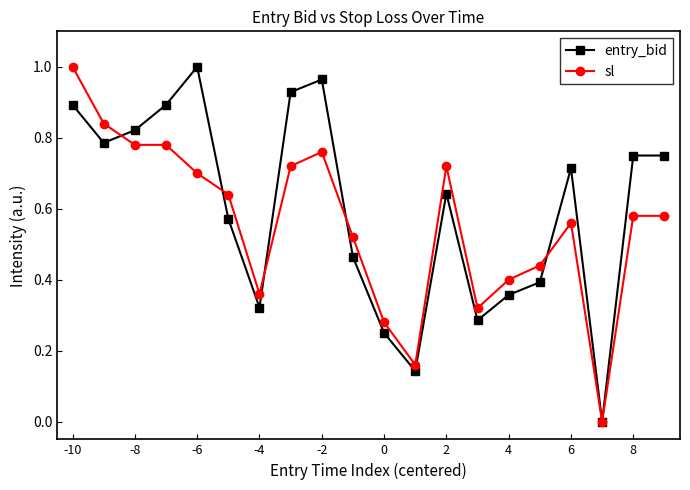

How many values in sl are above zero?

19